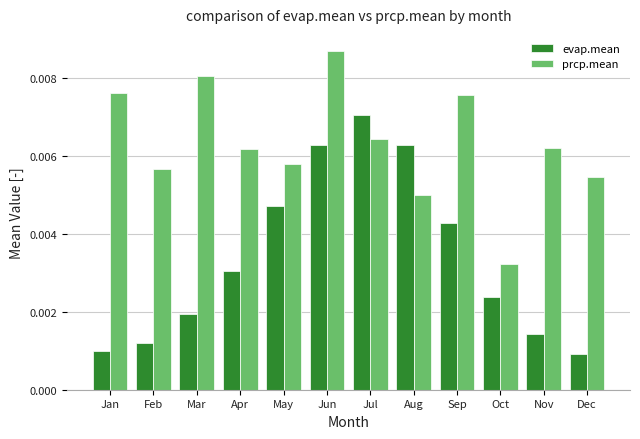

At how many categories does at least one series exceed 0?

12